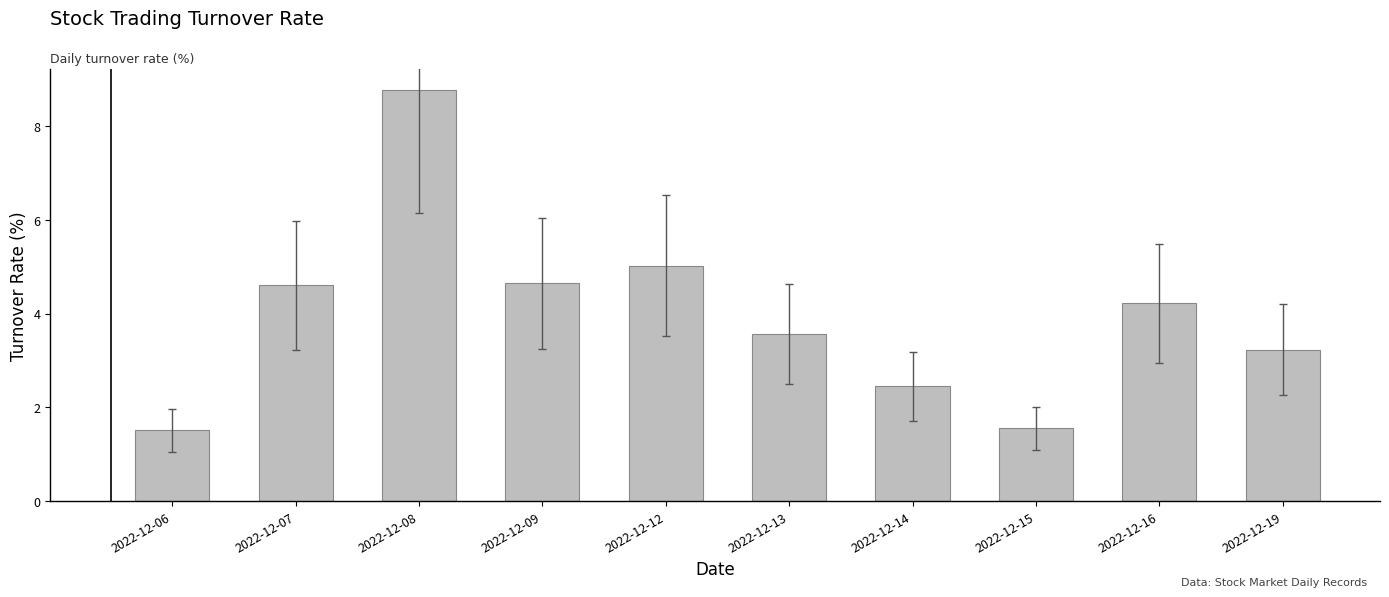

Which category has the highest value across all series?

2022-12-08